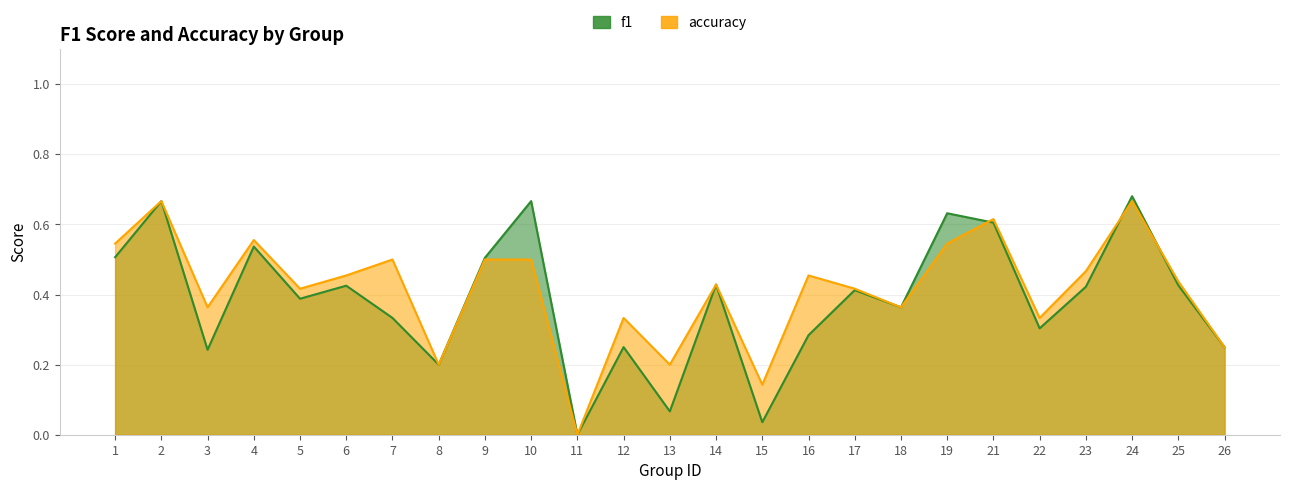

True or false: accuracy and f1 intersect in this chart.

True